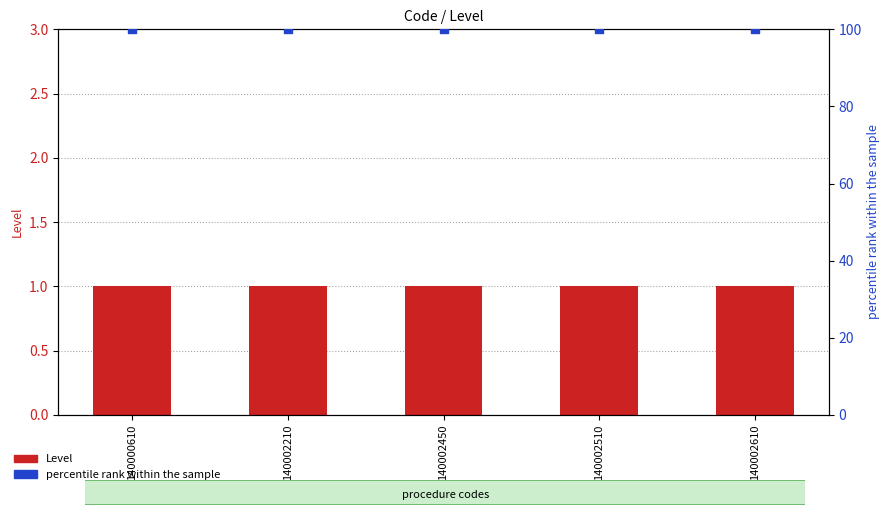

What are all the series names shown in the legend?

Level, percentile rank within the sample